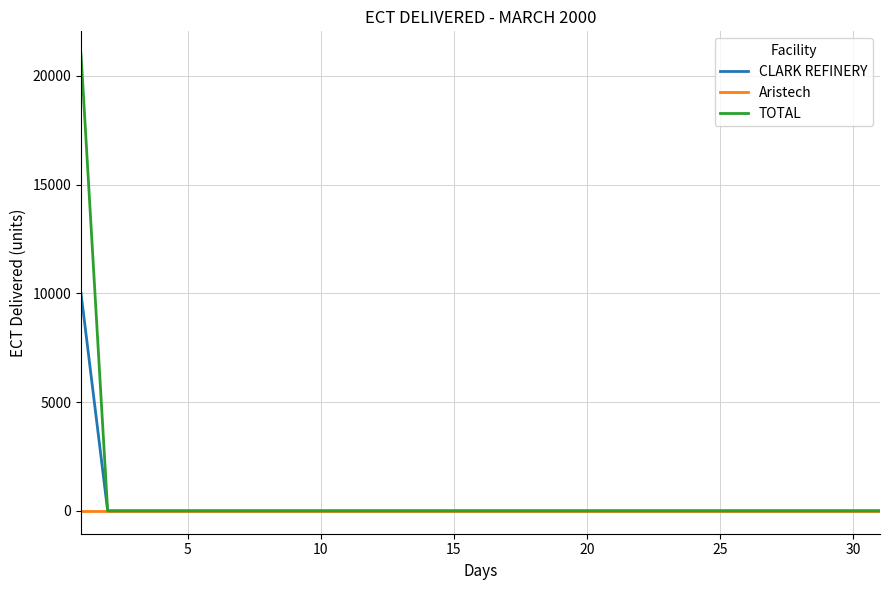

List the series in order of their peak value, highest first.

TOTAL, CLARK REFINERY, Aristech